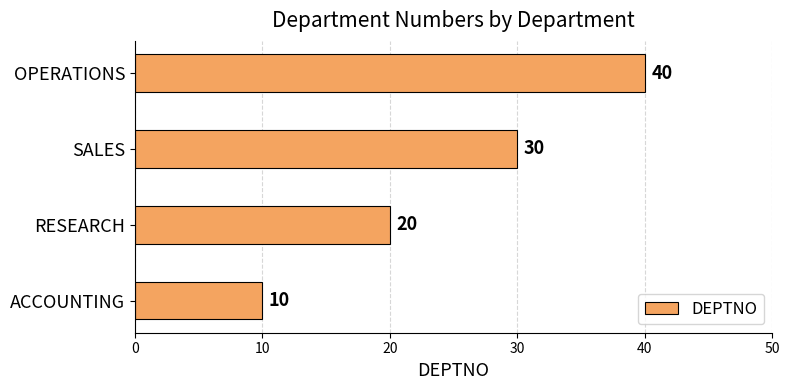

The chart shows a value of 10 at ACCOUNTING. True or false?

True